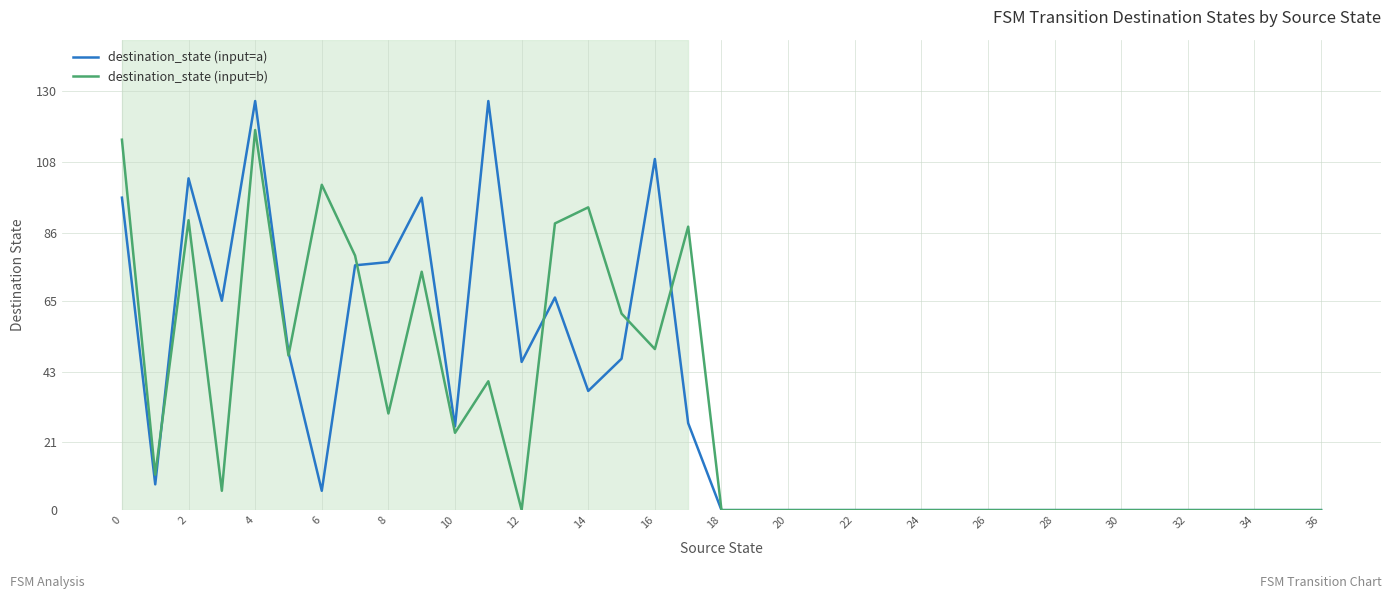

What is the greatest value displayed?

127